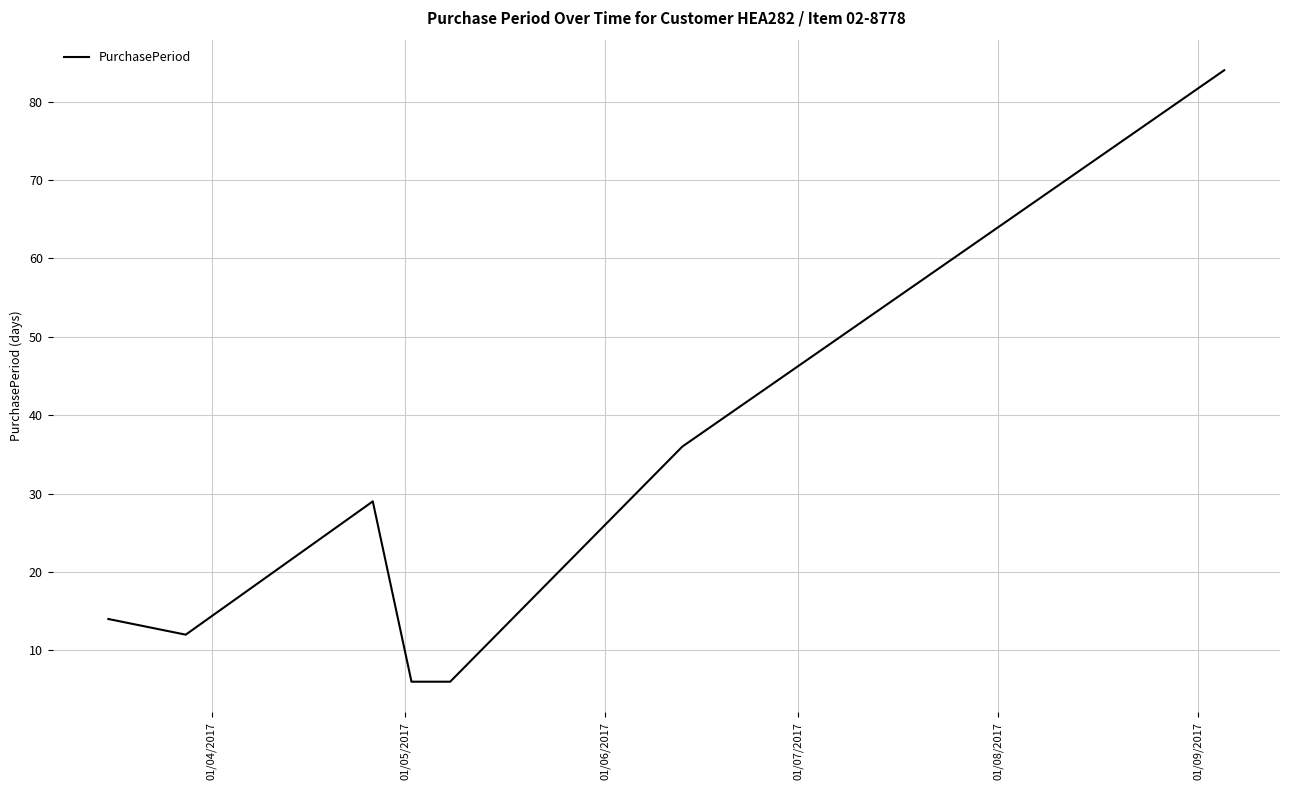

True or false: there are more than 0 points higher than both neighbors.

True